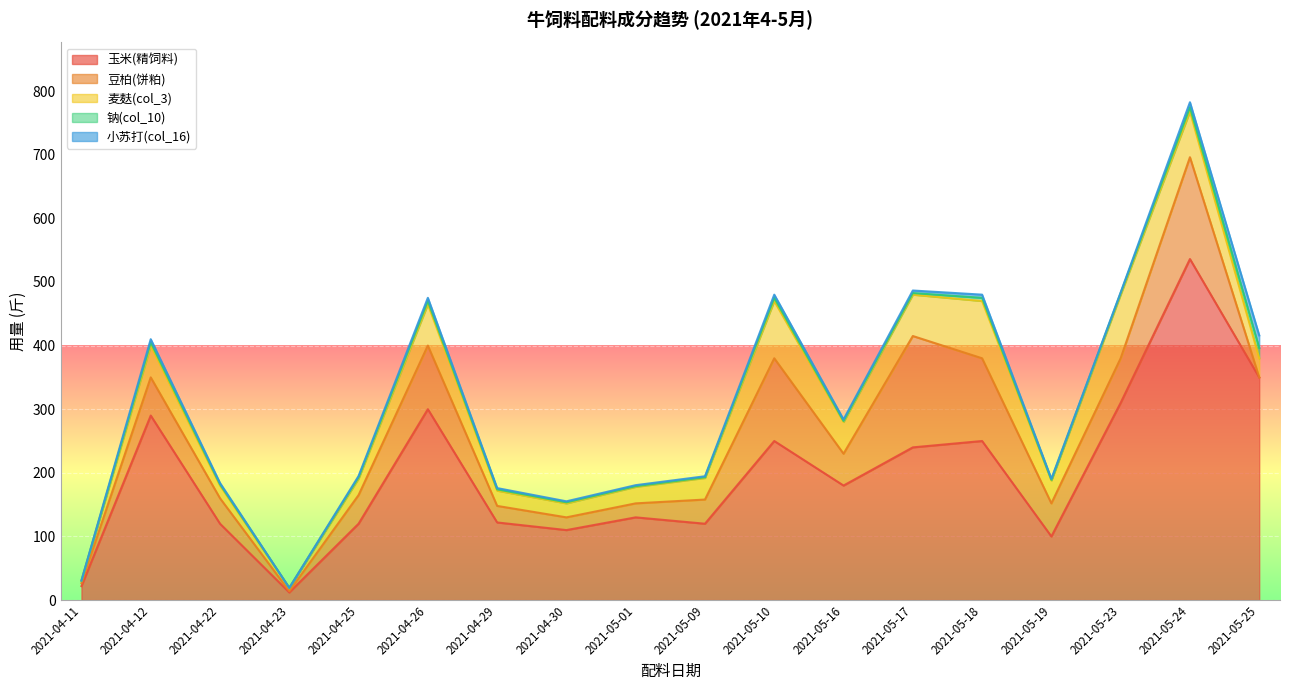

True or false: 玉米(精饲料) has more than 0 points higher than both neighbors.

True